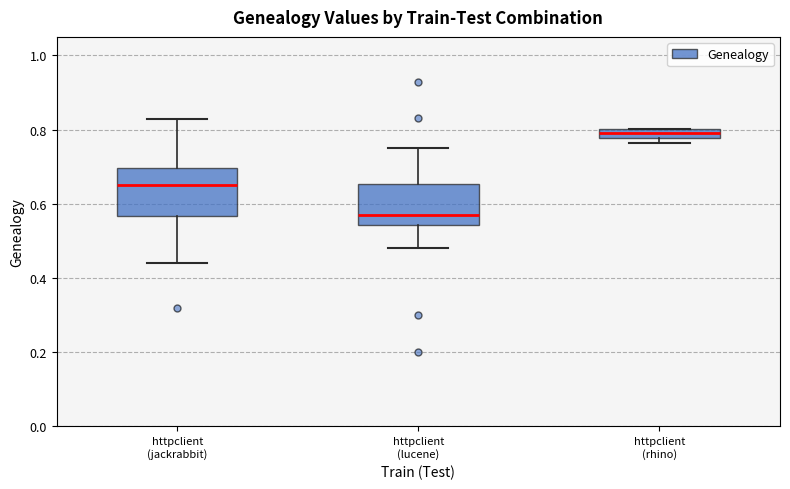

Which box has the highest median line?

httpclient (rhino)